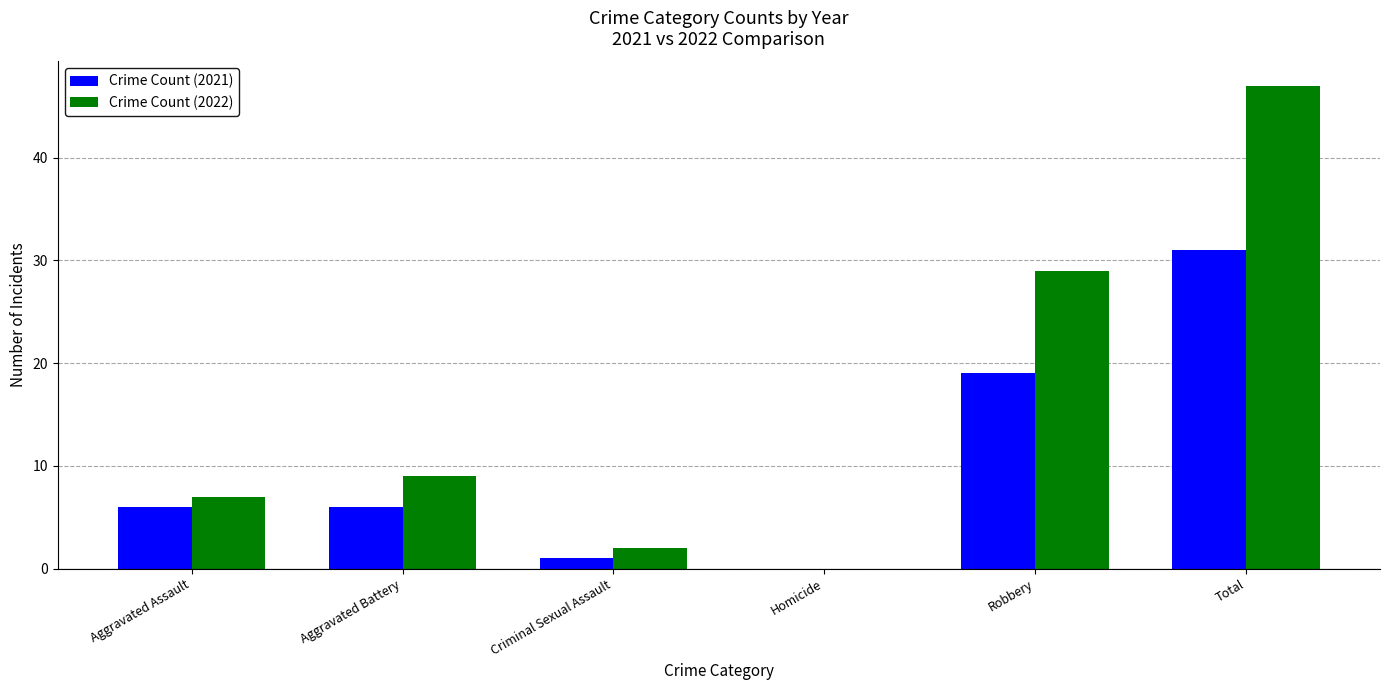

Read the Crime Count (2021) value at Total, to the nearest 10.

30